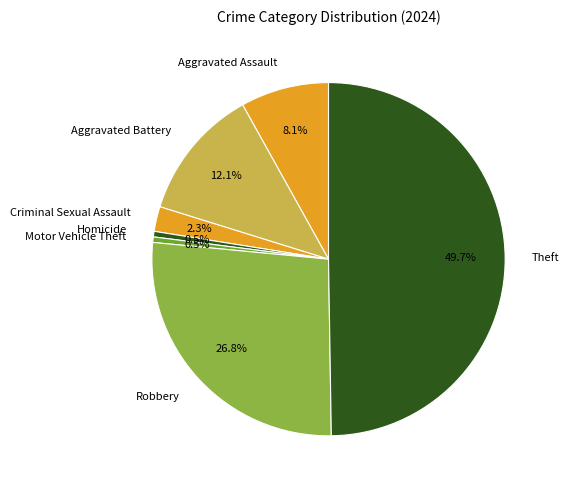

How many slices are in this pie chart?

7